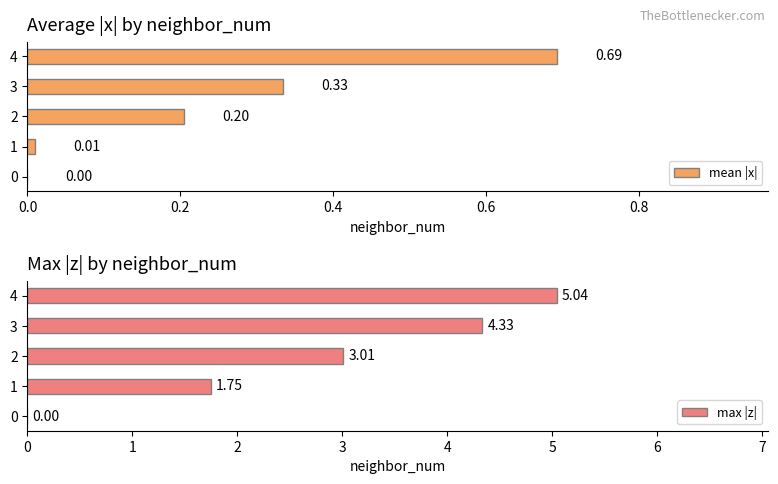

Rank the series by their average value, from lowest to highest.

mean |x|, max |z|